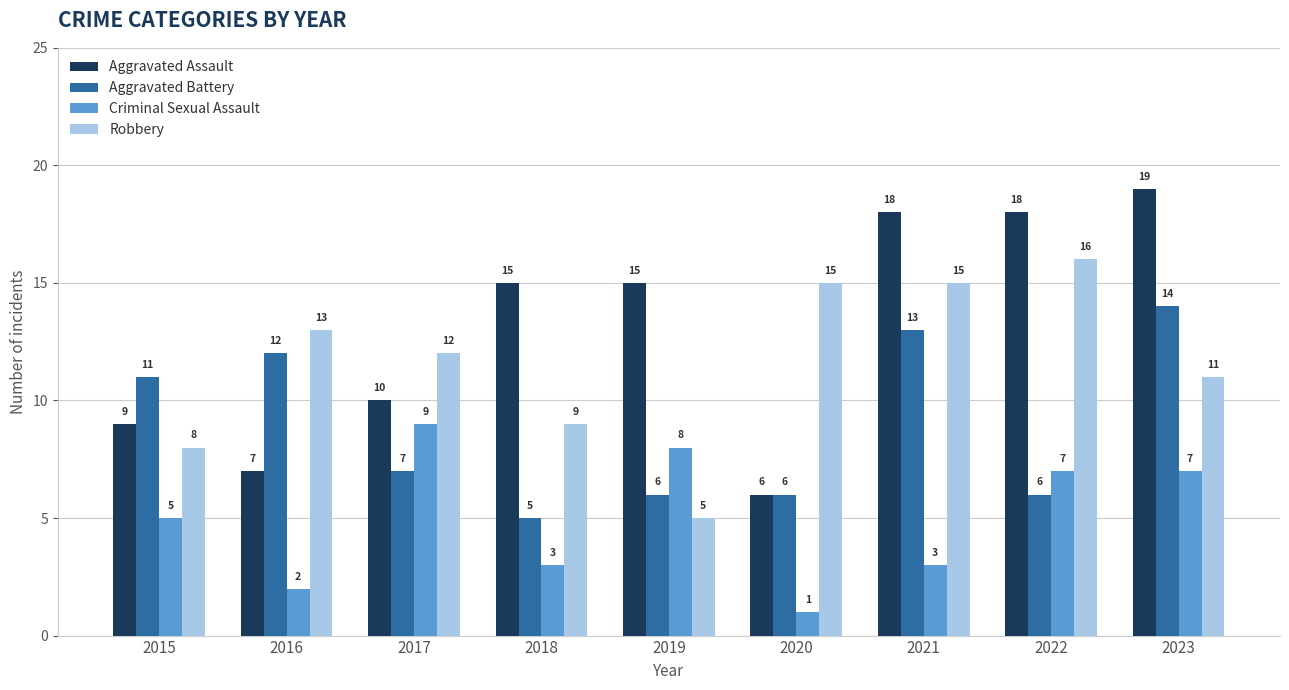

Which series changed the most between 2015 and 2016?

Robbery